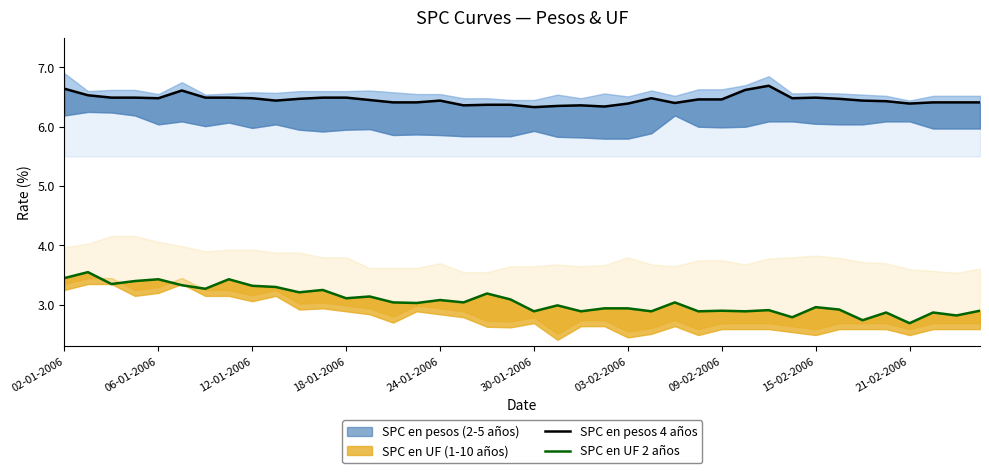

At which label does SPC en UF 2 años first exceed 3?

02-01-2006